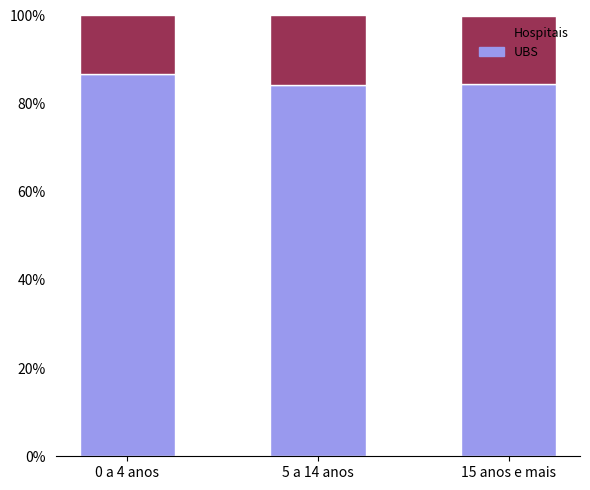

What is the maximum value for UBS?

86.6